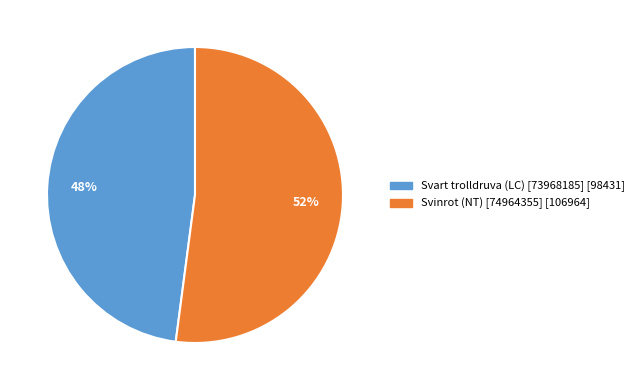

Is it true that Svart trolldruva (LC) [73968185] is 48% of the pie?

True